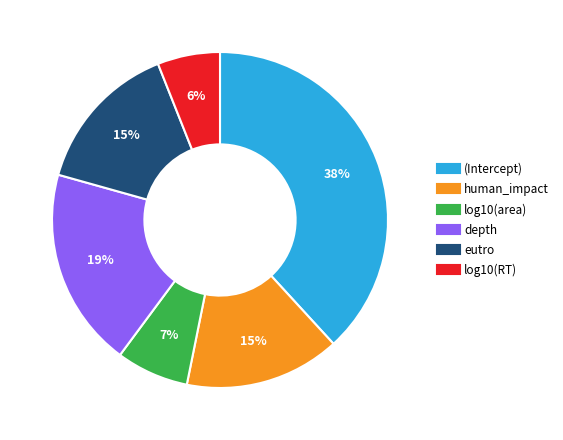

Which slice is the smallest?

log10(RT)